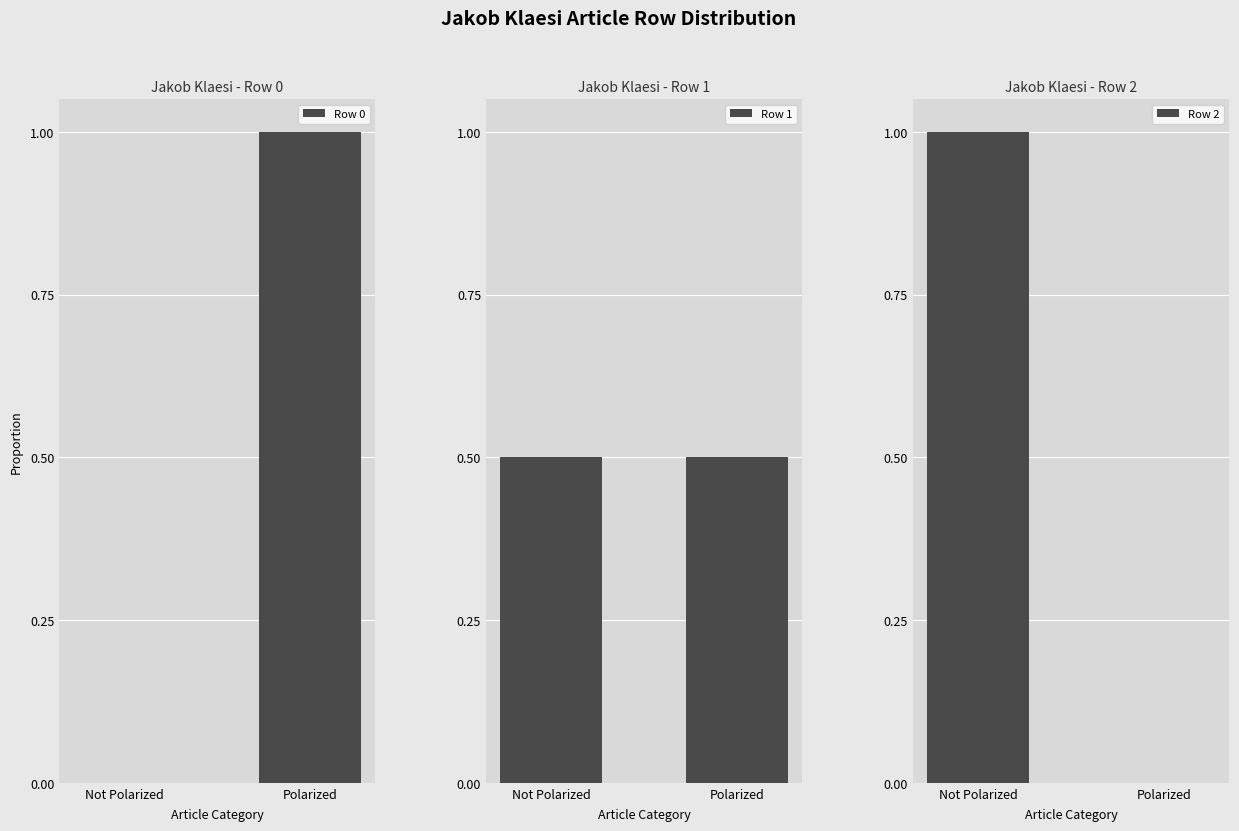

Is the value of Row 0 at Not Polarized greater than the value of Row 1 at Not Polarized?

No